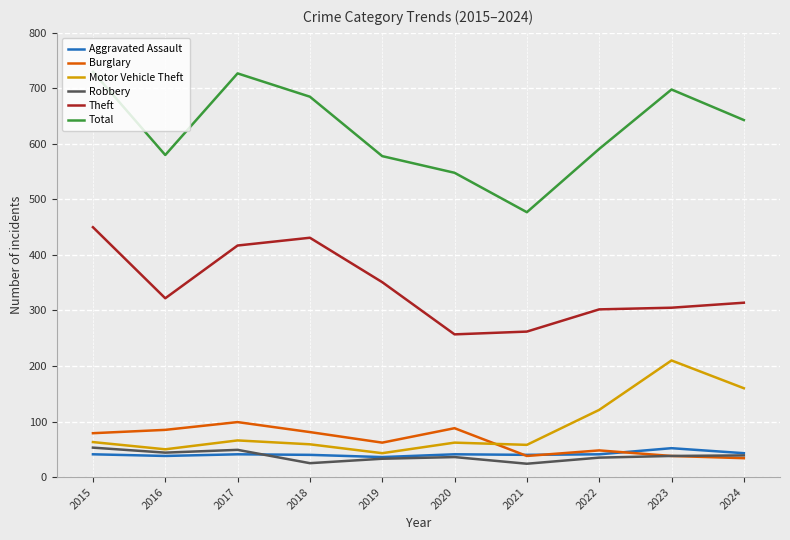

How many lines are shown in the chart?

6